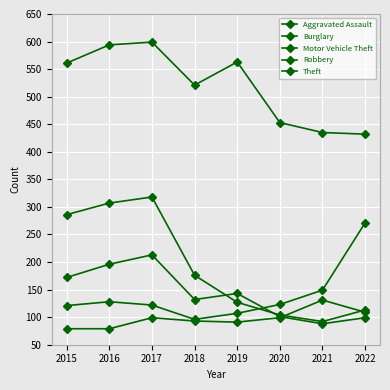

Does the chart display data point markers on the line(s)?

Yes